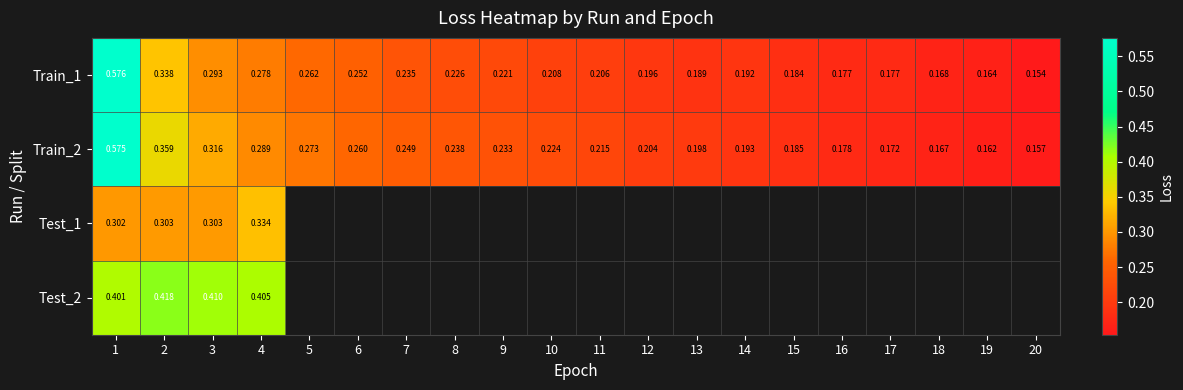

What is the difference between the second highest and second lowest values in the Train_2 series?

0.2